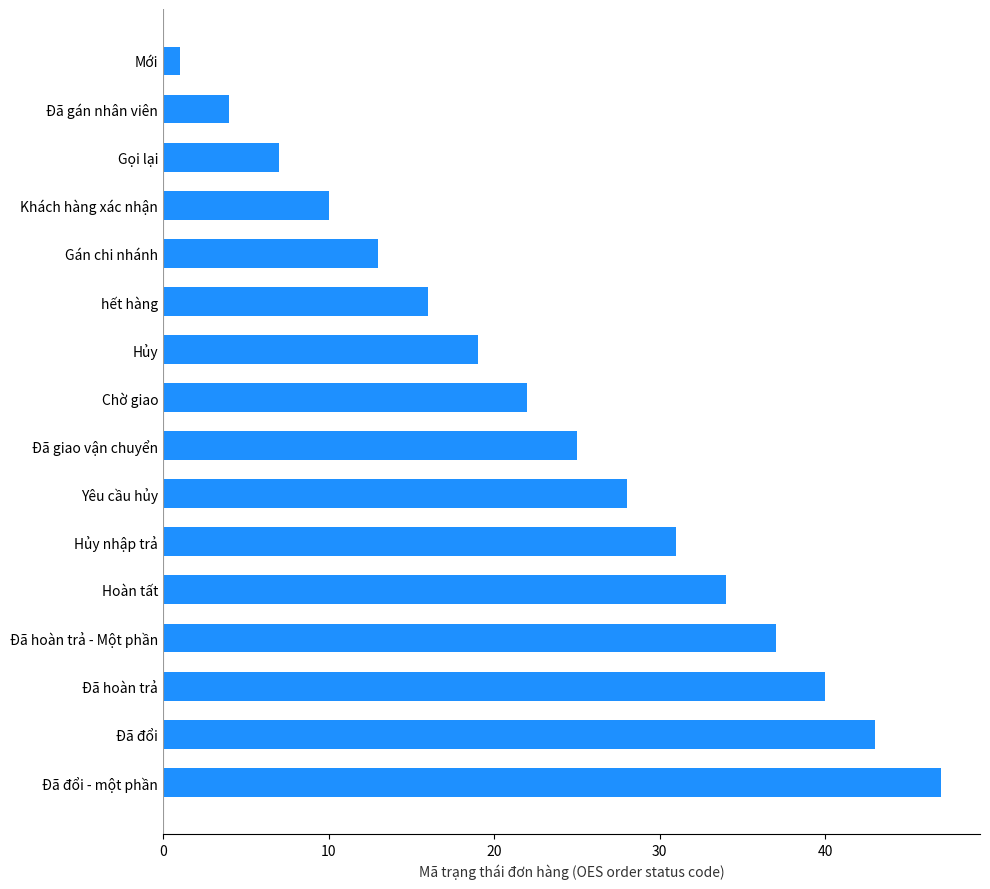

Reading top to bottom, list all the values displayed in this chart.

Mới=1	Đã gán nhân viên=4	Gọi lại=7	Khách hàng xác nhận=10	Gán chi nhánh=13	hết hàng=16	Hủy=19	Chờ giao=22	Đã giao vận chuyển=25	Yêu cầu hủy=28	Hủy nhập trả=31	Hoàn tất=34	Đã hoàn trả - Một phần=37	Đã hoàn trả=40	Đã đổi=43	Đã đổi - một phần=47